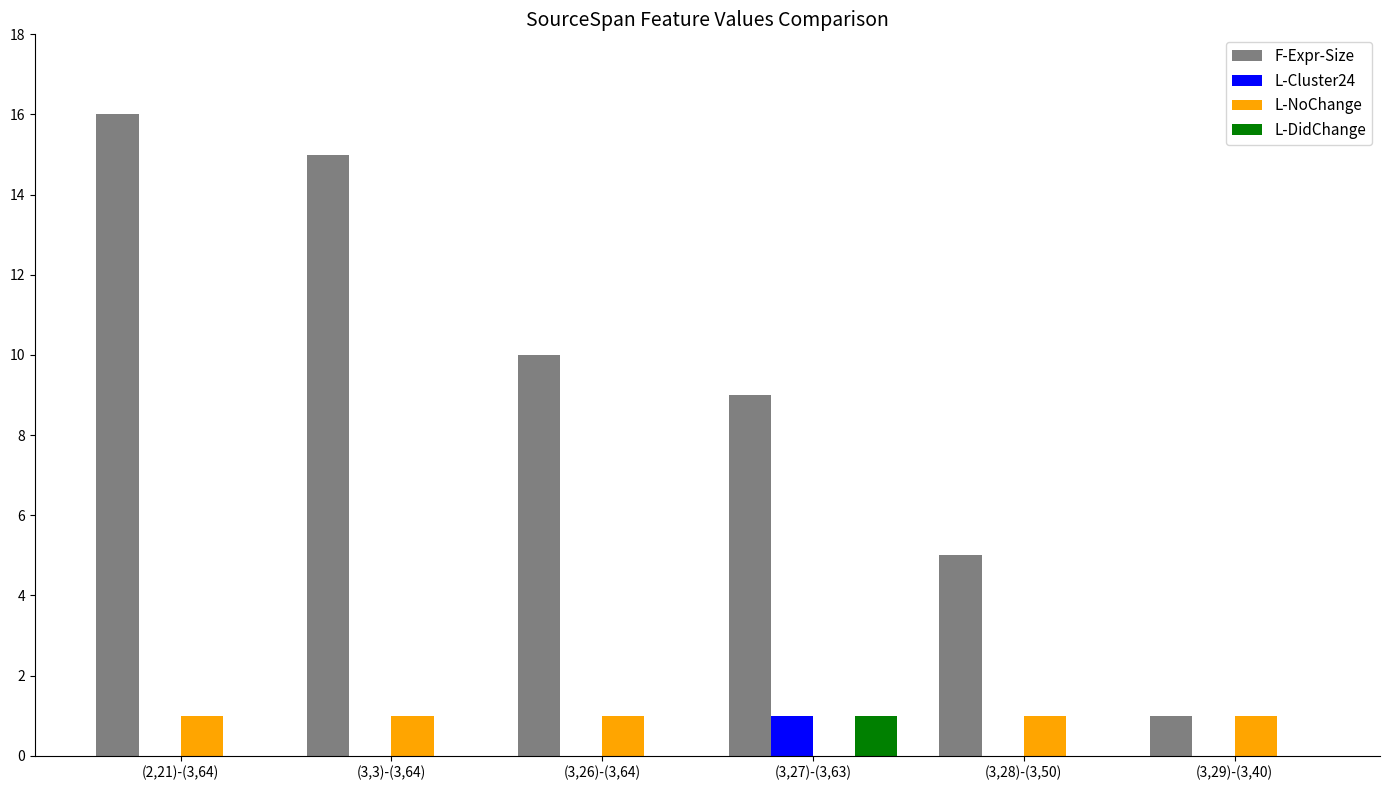

What is the maximum value shown in the chart?

16